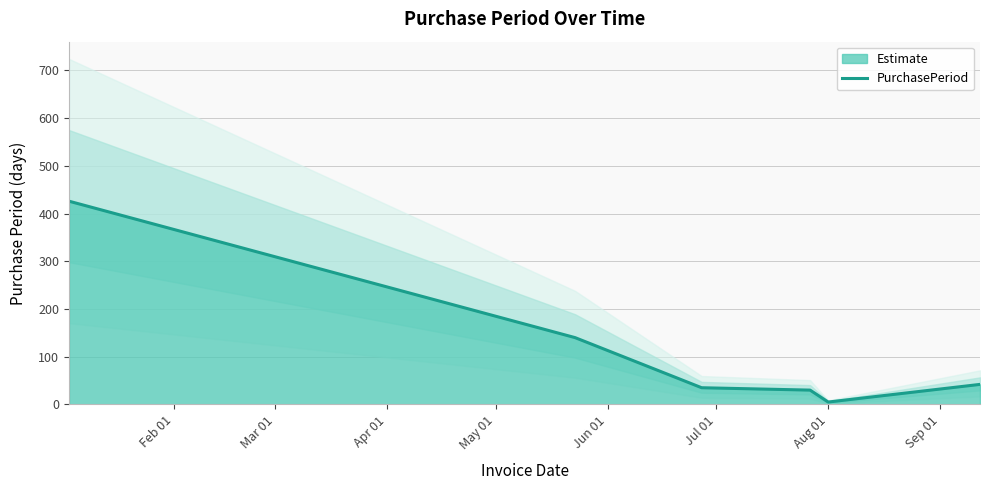

The value at Aug 01 is 8. True or false?

False